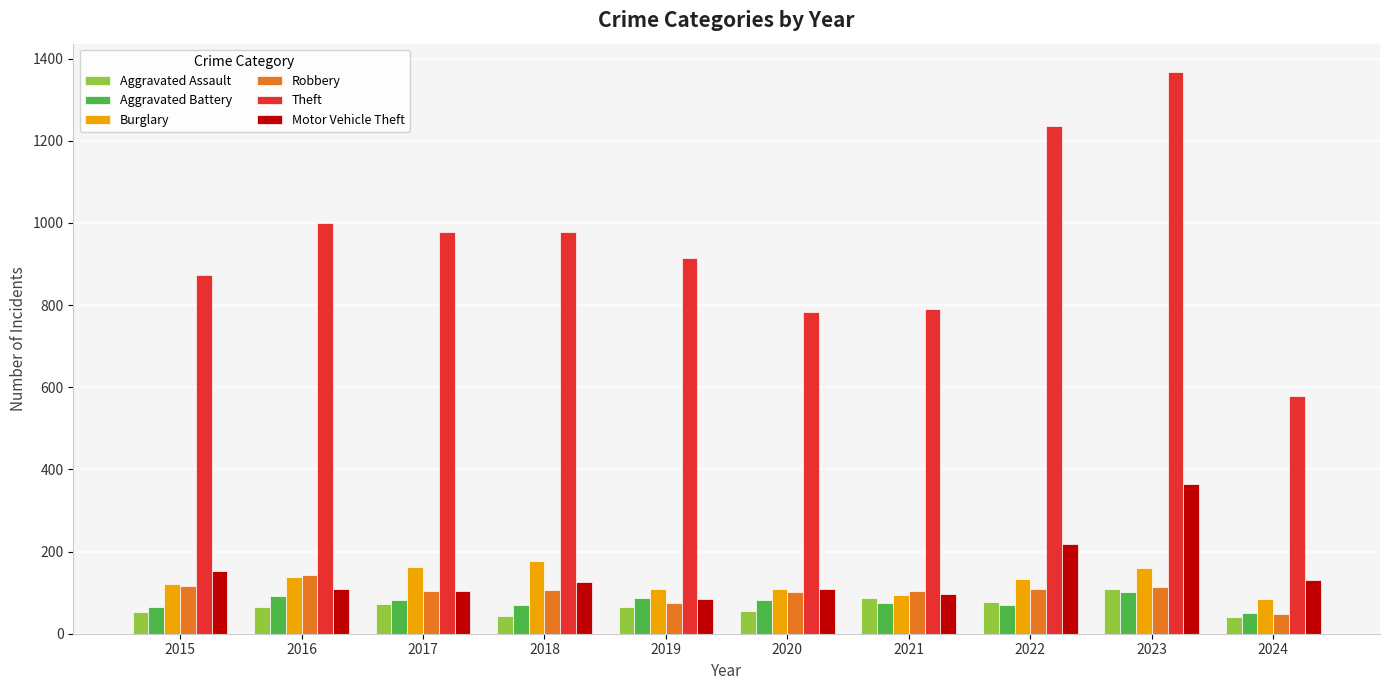

What is the difference between the highest and lowest values at 2016?

933